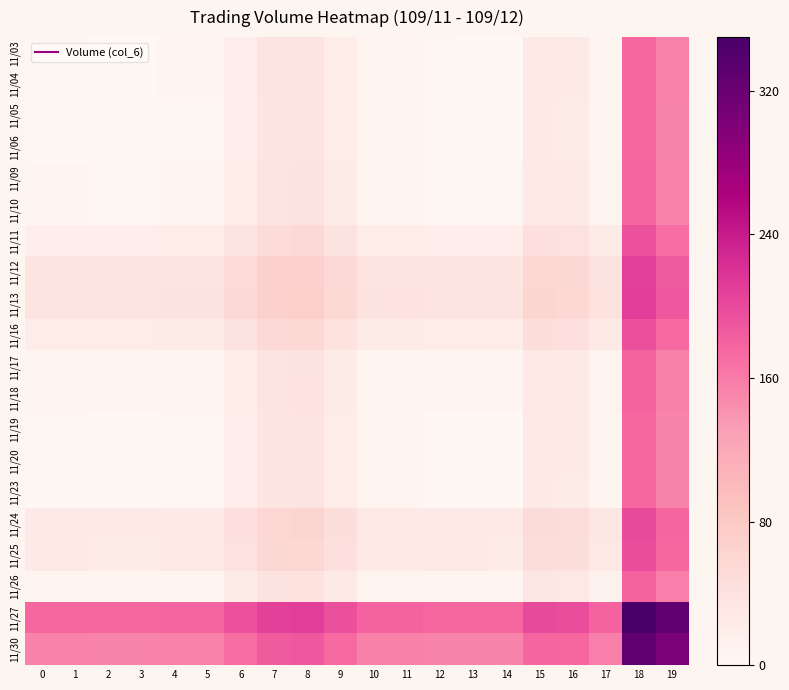

Rank the series at 18 from lowest to highest value.

11/05, 11/06, 11/23, 11/20, 11/19, 11/03, 11/04, 11/10, 11/09, 11/17, 11/18, 11/26, 11/11, 11/16, 11/25, 11/24, 11/12, 11/13, 11/30, 11/27